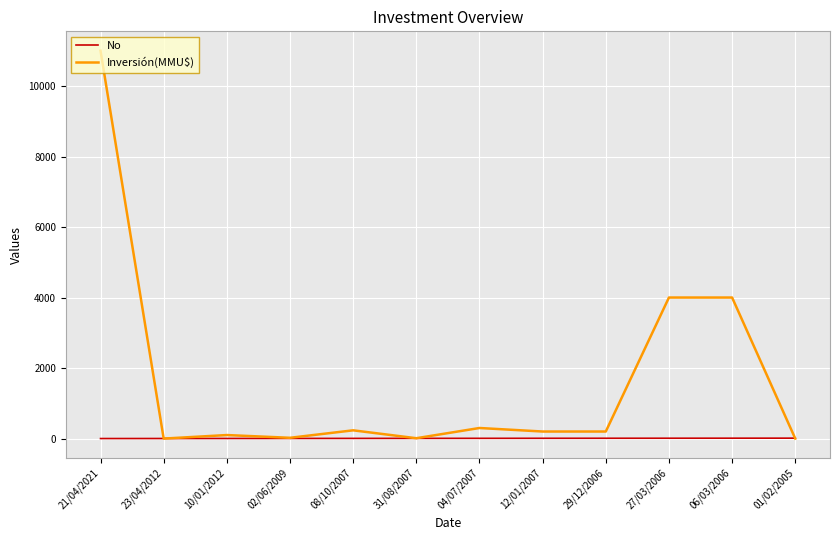

Rank the series by their maximum value, from lowest to highest.

No, Inversión(MMU$)